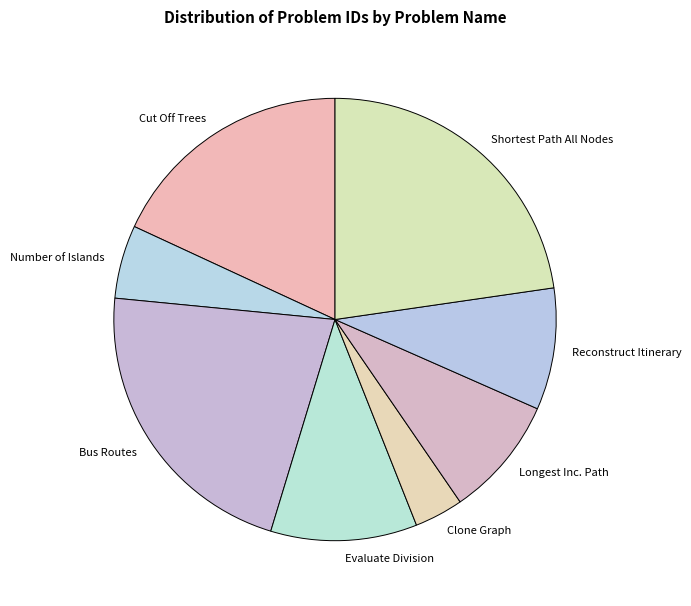

Is there a majority slice in this chart?

No